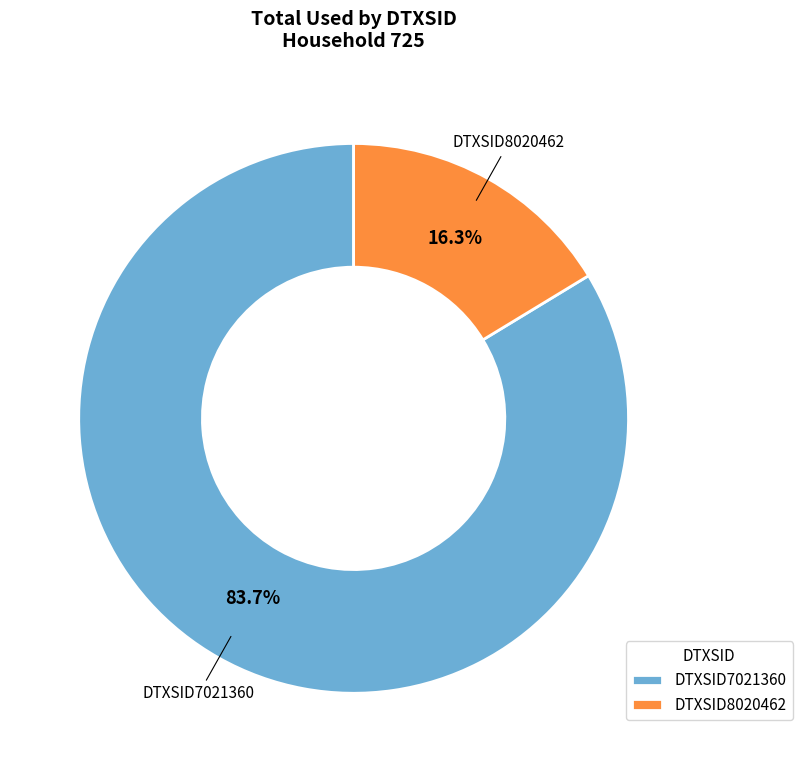

Between DTXSID7021360 and DTXSID8020462, which is larger?

DTXSID7021360